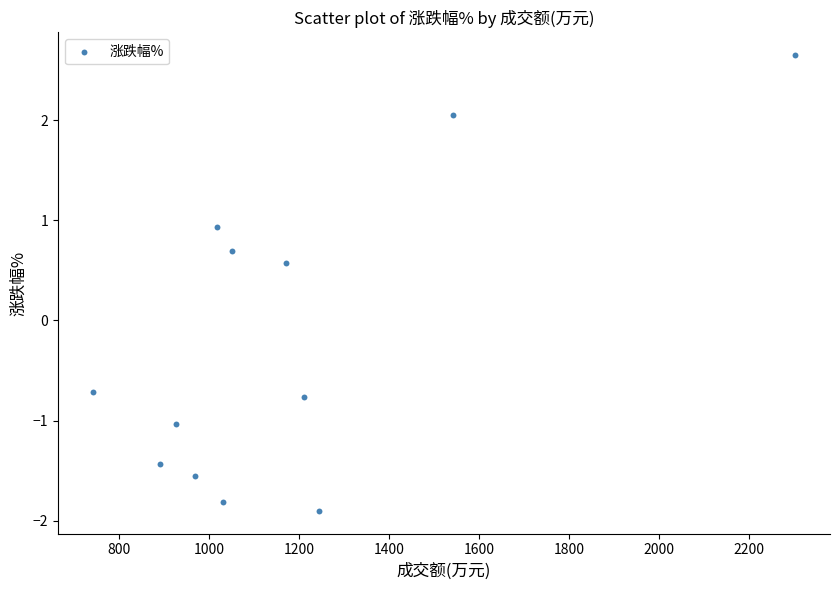

What is the average X value?

1174.9